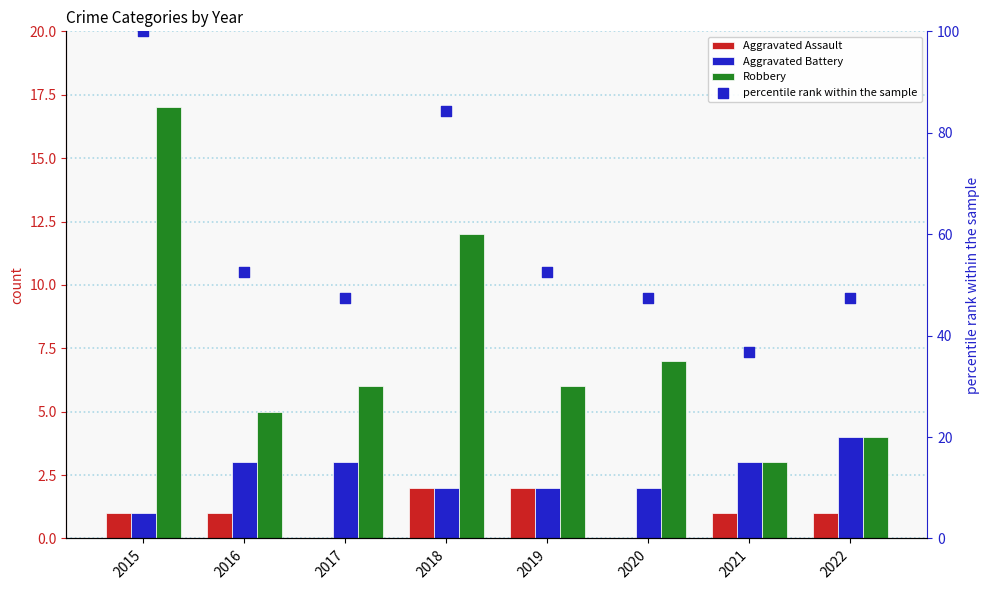

At which category is the sum across all series the highest?

2015